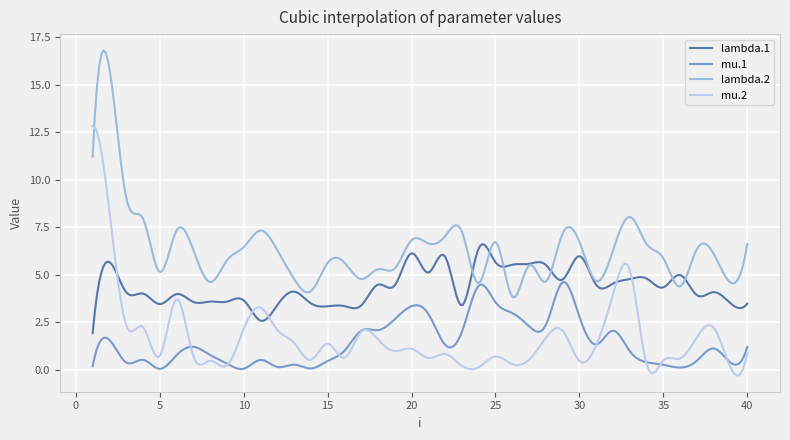

What are all the series names shown in the legend?

lambda.1, mu.1, lambda.2, mu.2